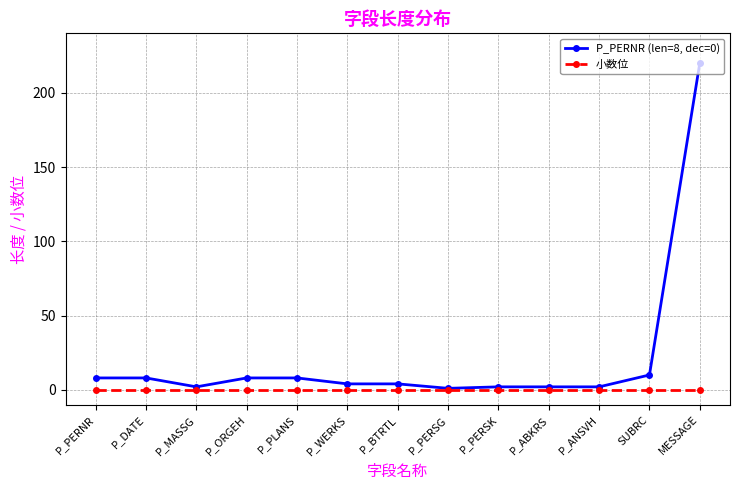

Which series has the largest total across all categories?

P_PERNR (len=8, dec=0)